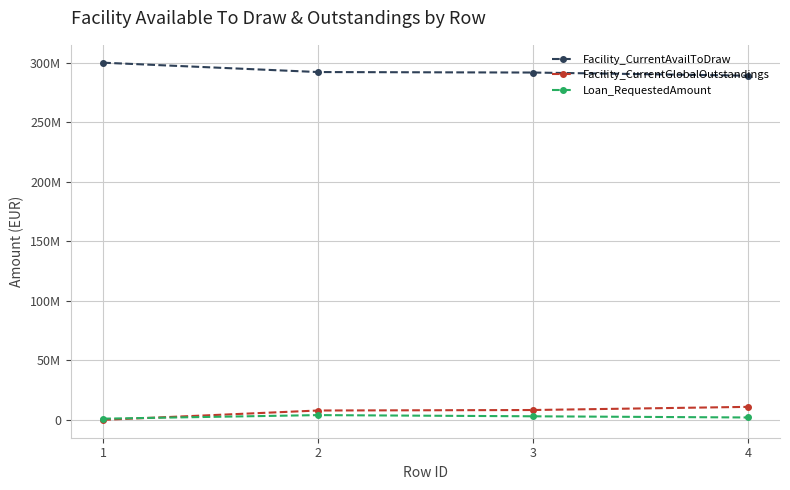

Which category has the highest value across all series?

1